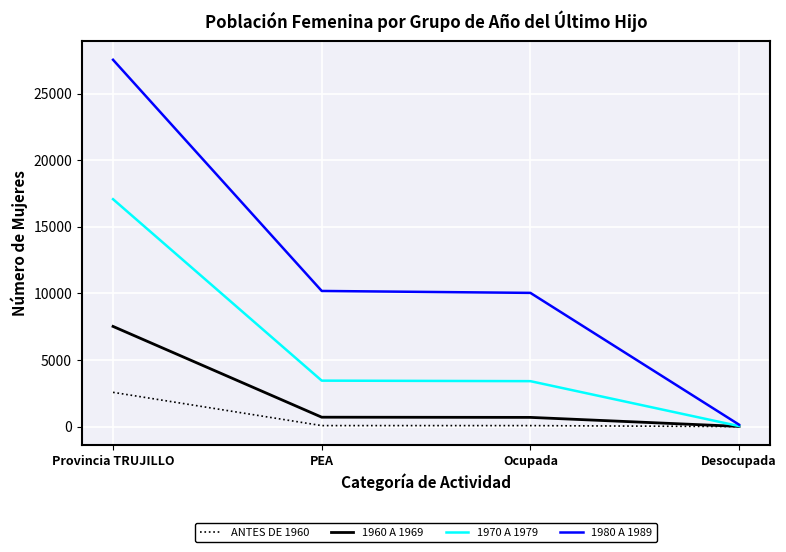

At which category is the sum across all series the highest?

Provincia TRUJILLO